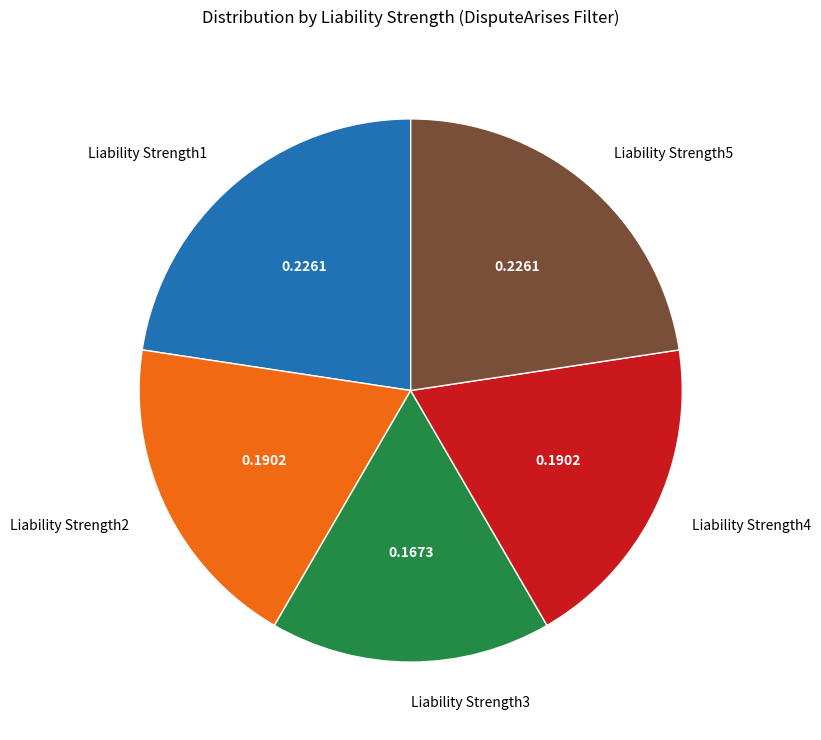

Is Liability Strength4 the majority of the pie?

No